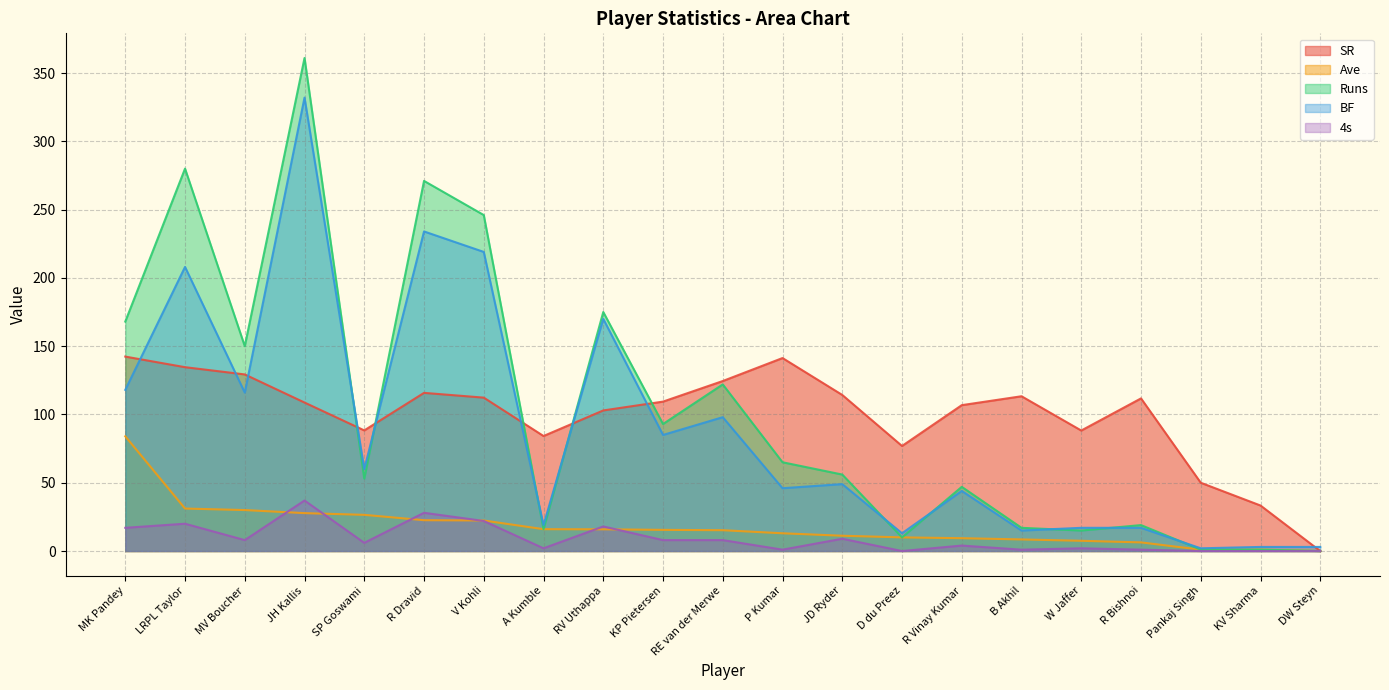

Between R Bishnoi and R Vinay Kumar, which is larger?

R Bishnoi